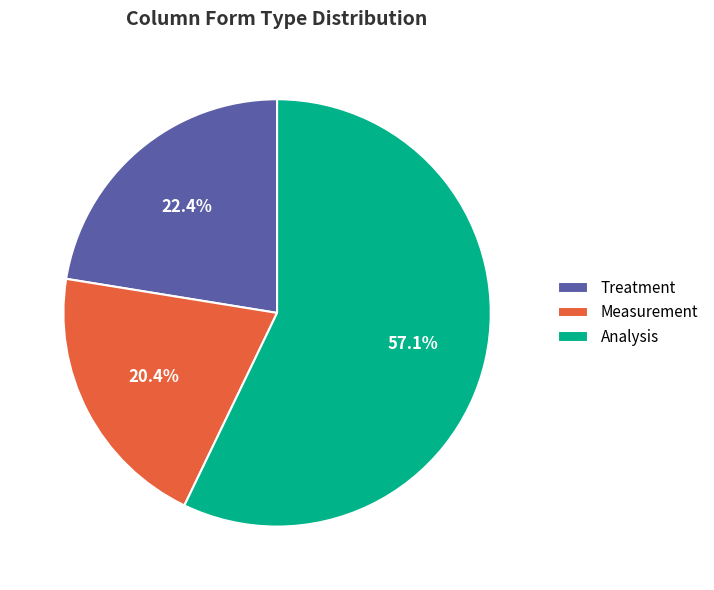

Combined, do Measurement and Treatment account for over 50%?

No